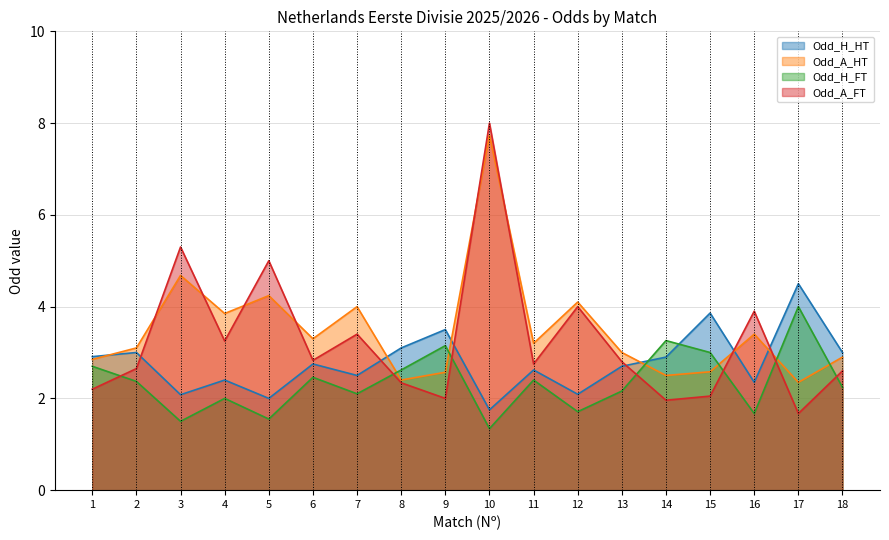

The value of Odd_A_HT at 17 is 3.4. True or false?

False